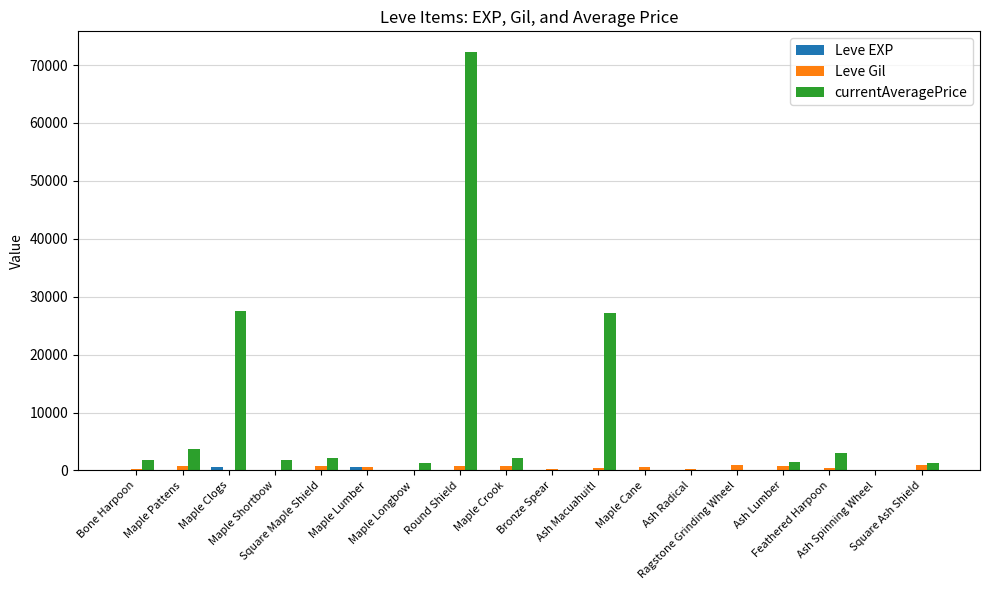

Which series has the largest total across all categories?

currentAveragePrice